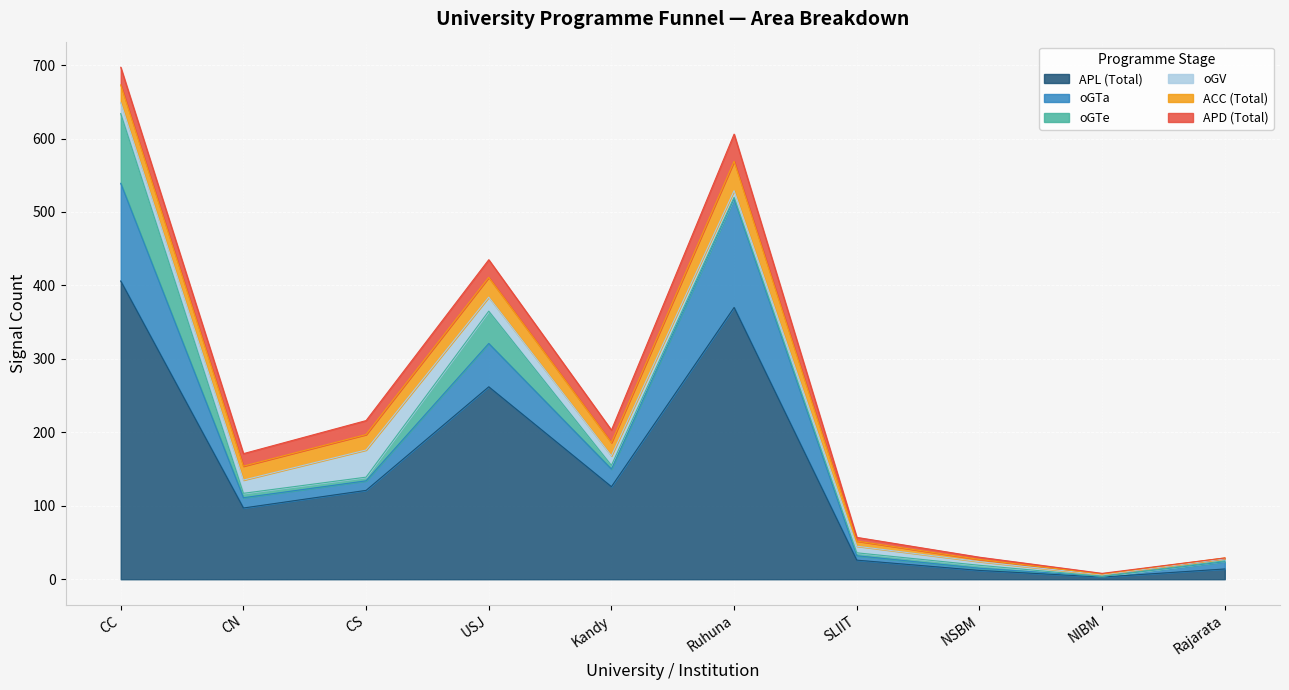

Does the chart display data point markers on the line(s)?

No